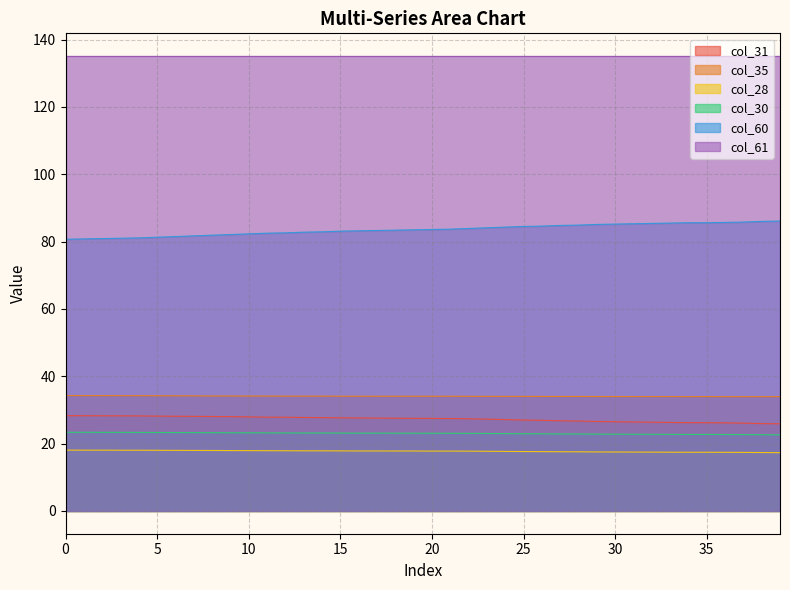

How many data points in col_31 are above 27?

26